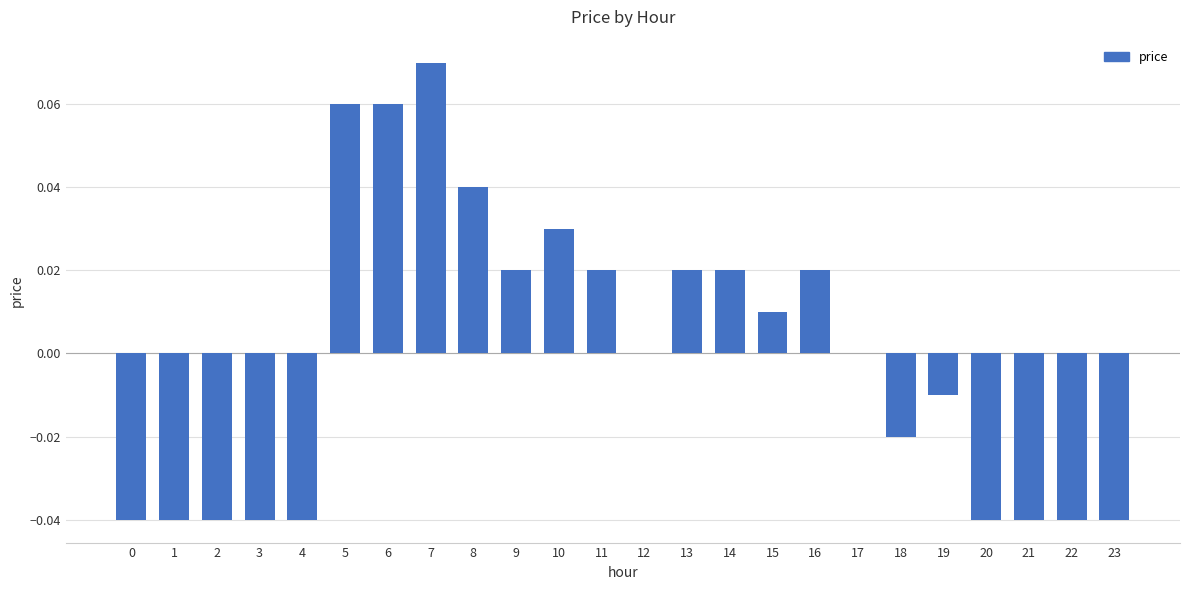

Which label corresponds to the largest value in the chart?

7